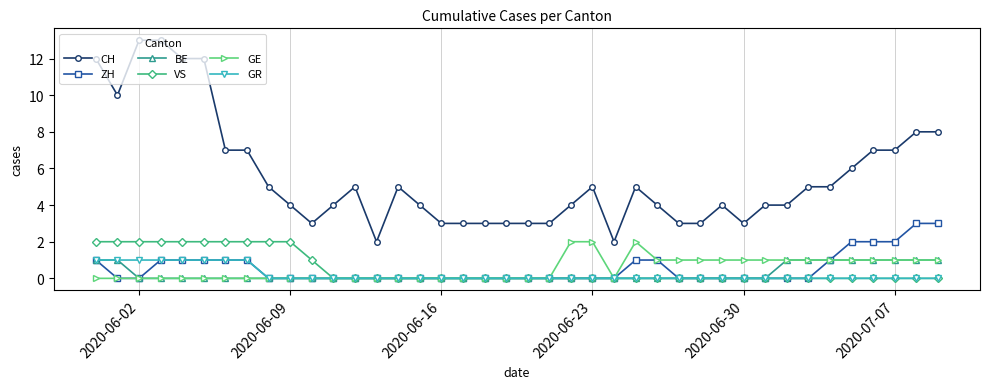

Which series has the widest spread of values?

CH